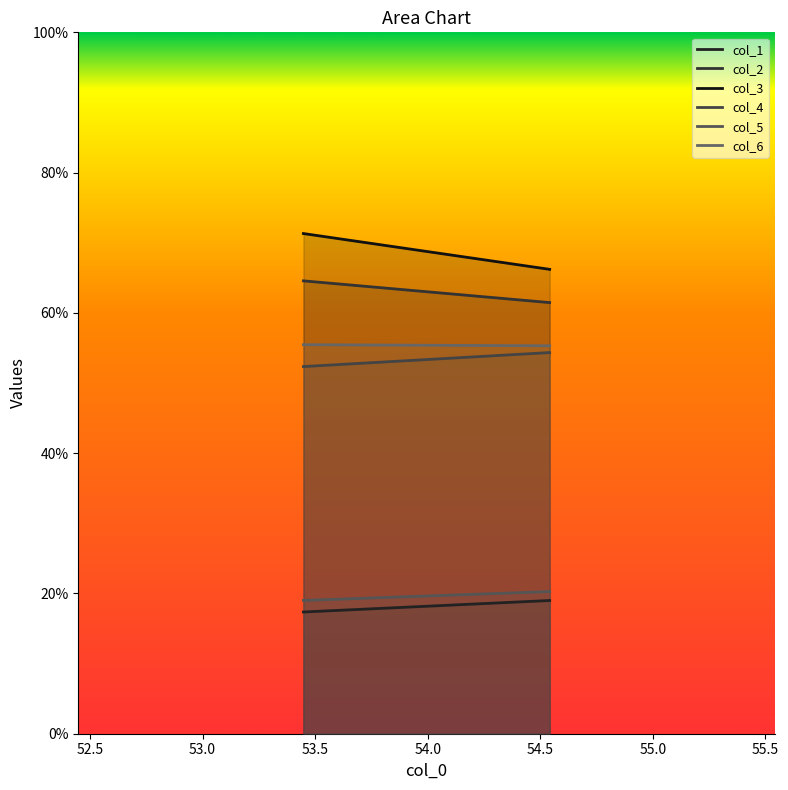

Which has a higher value, 1 or 0?

1